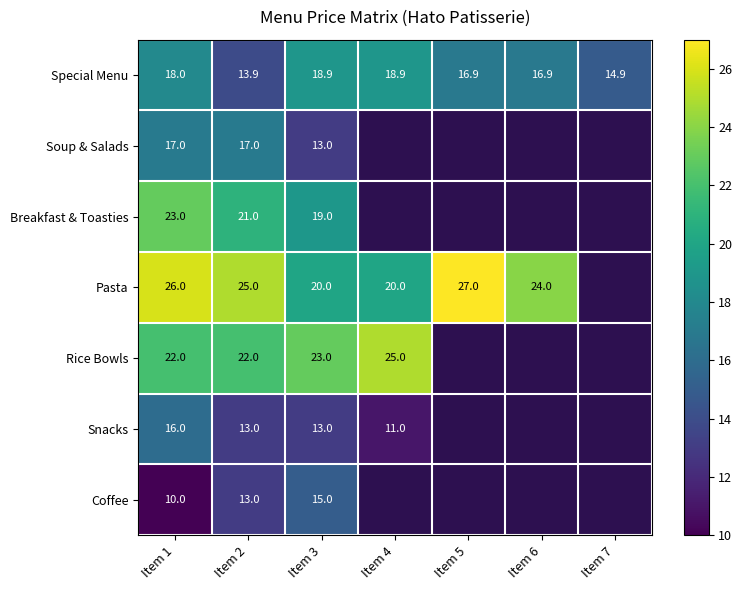

Where does the Special Menu series first go above 16?

Item 1